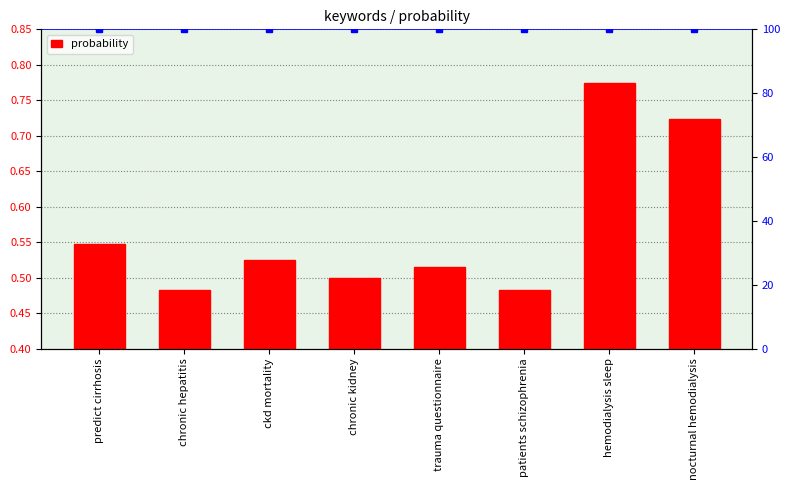

What is the difference between the maximum and second lowest values?

0.3